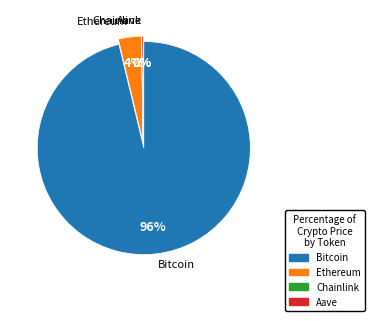

Rank the categories by value from lowest to highest.

Chainlink, Aave, Ethereum, Bitcoin